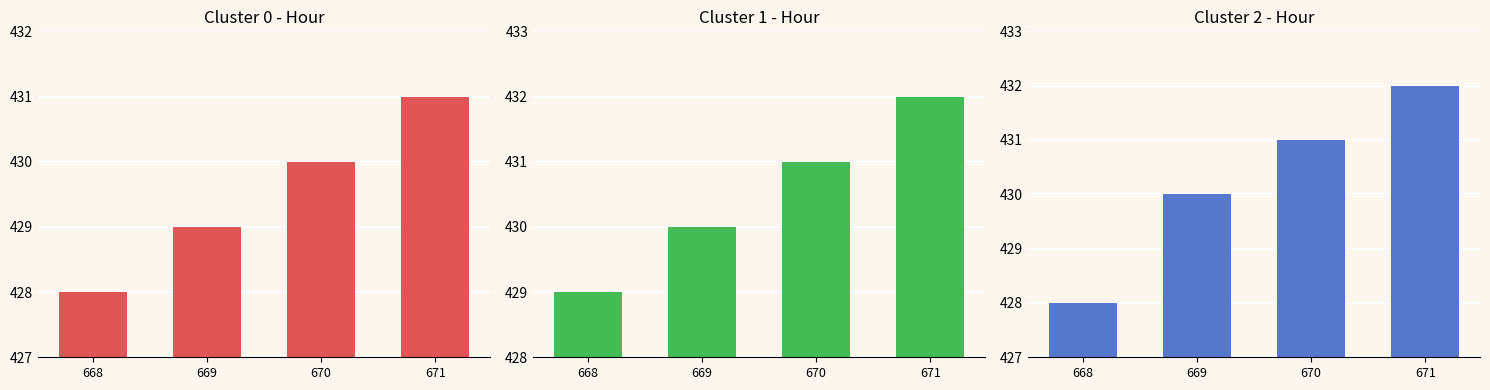

List the series in order of their overall mean, lowest first.

Cluster 0 - Hour, Cluster 2 - Hour, Cluster 1 - Hour